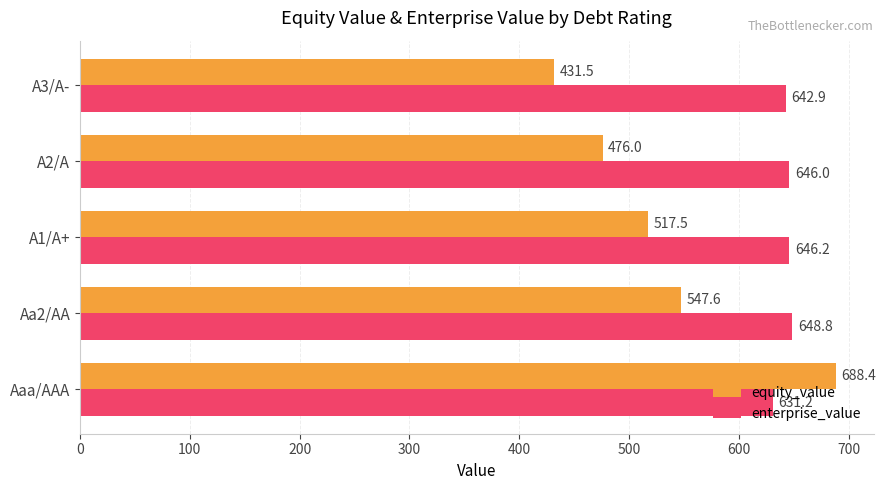

The enterprise_value series shows 392.9 at A3/A-. True or false?

False